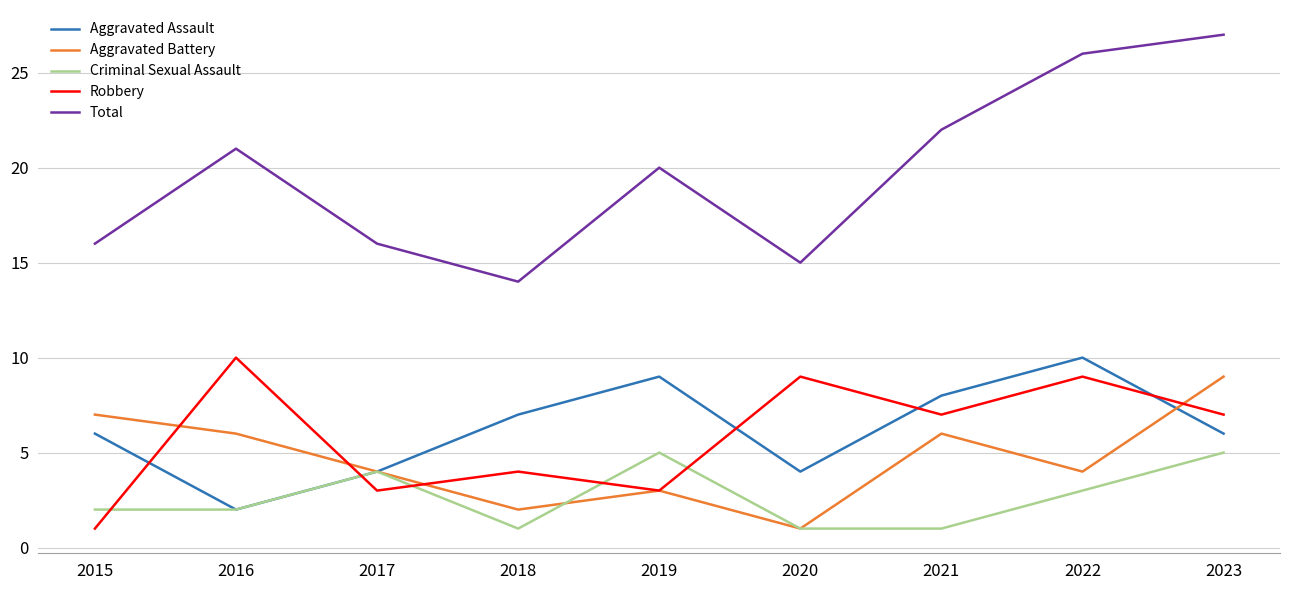

What is the greatest value displayed?

27